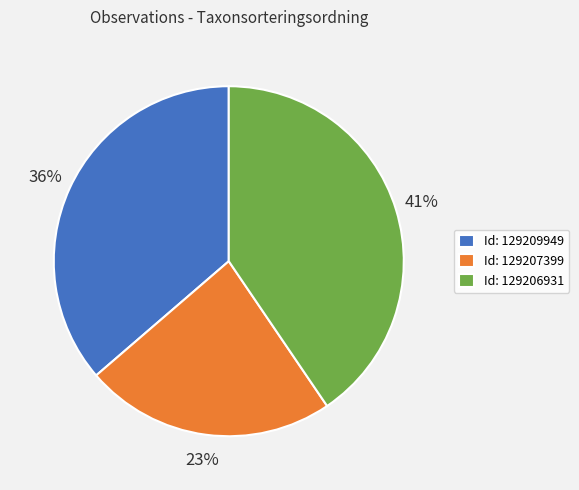

To the nearest percent, what percentage of the pie is Id: 129207399?

23%